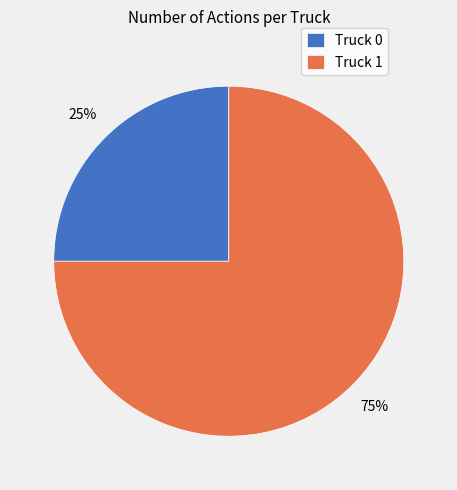

Approximately how many times larger is the value at Truck 0 compared to Truck 1?

0.3